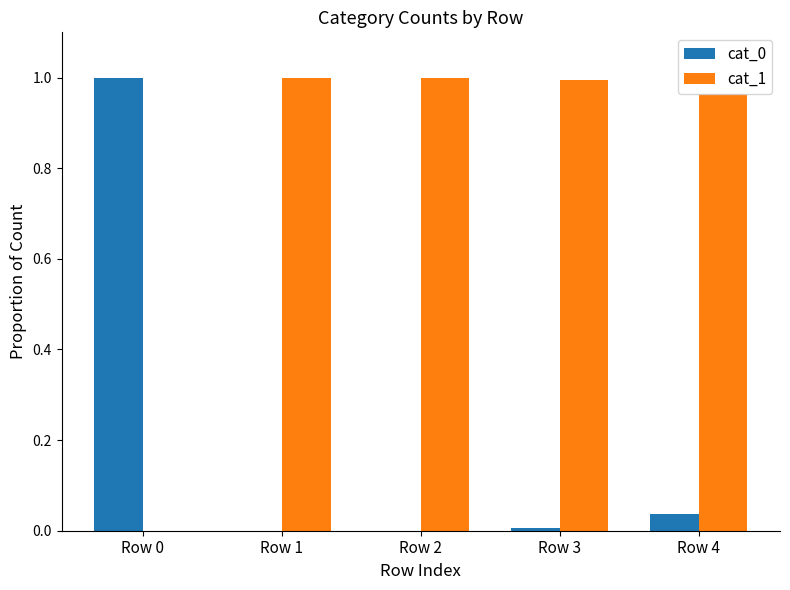

Is the value of cat_1 at Row 3 greater than the value of cat_0 at Row 3?

Yes